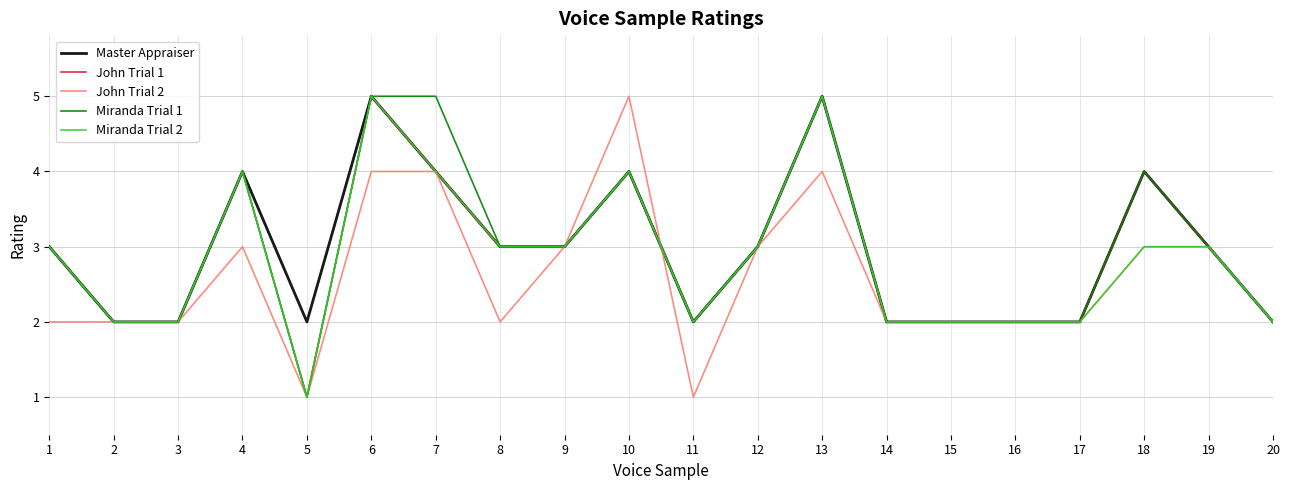

How many Miranda Trial 2 values are between 2 and 4?

17